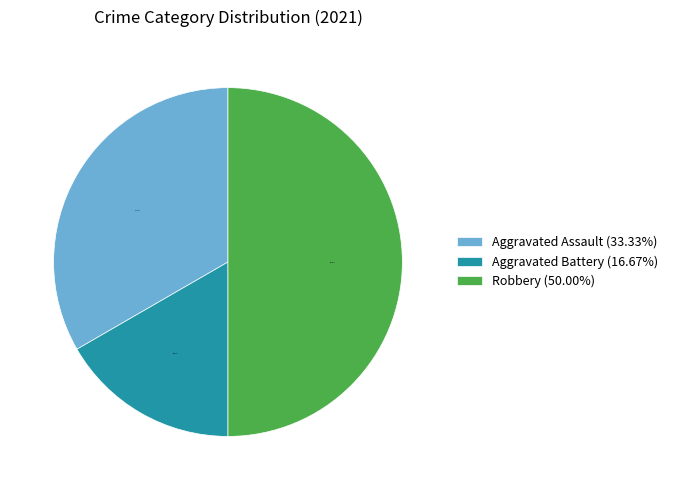

To the nearest percent, what is the combined percentage of Aggravated Assault and Aggravated Battery?

50%